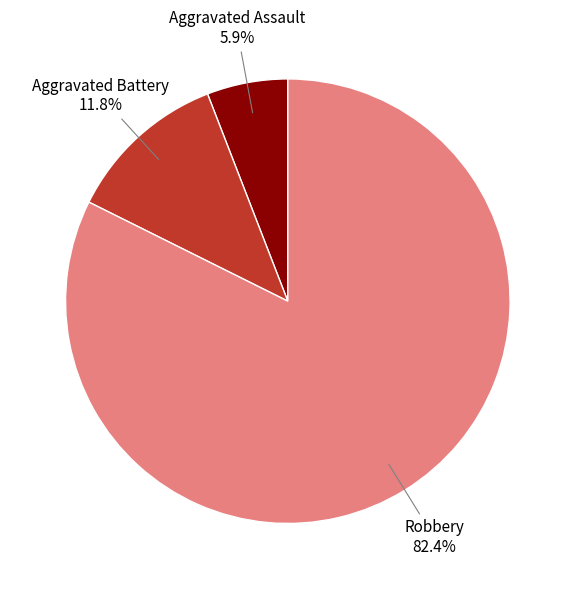

Does any single category account for the majority?

Yes